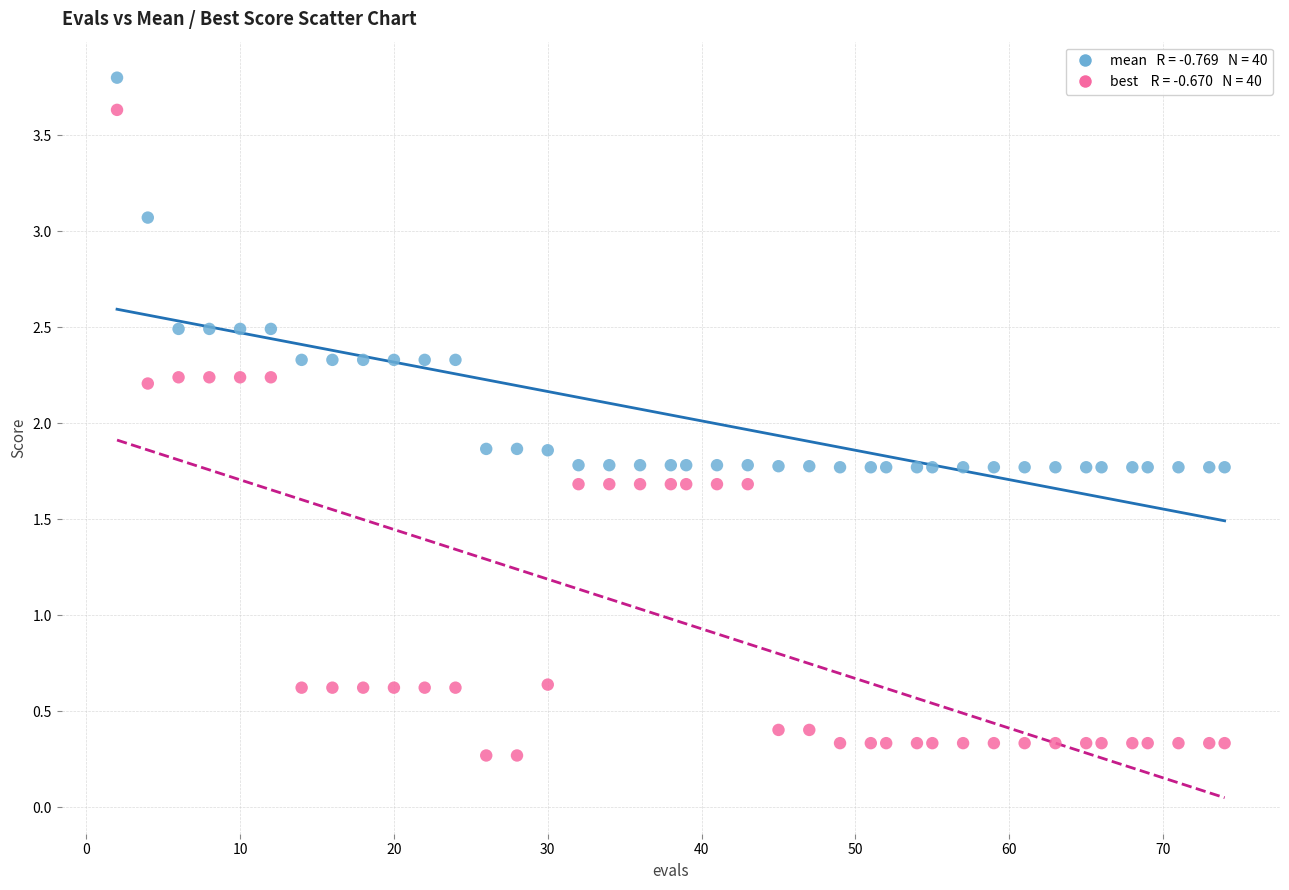

Across all data points, what is the range of X values (max minus min)?

72.0